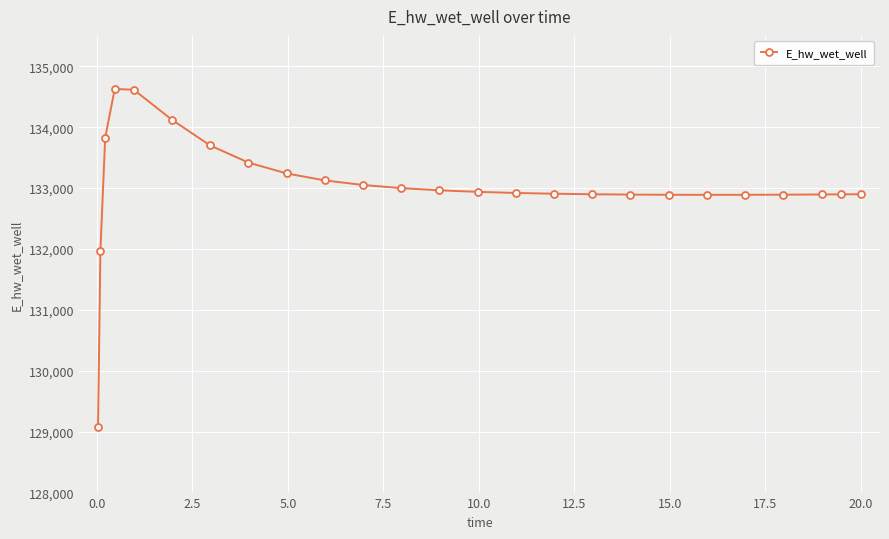

What is the smallest value displayed?

129070.3